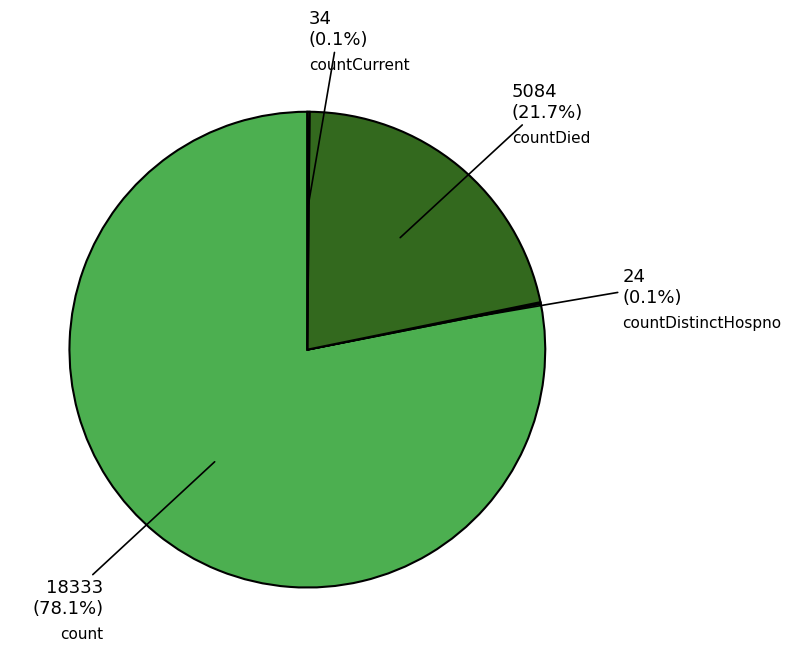

The count slice represents 93% of the pie. True or false?

False